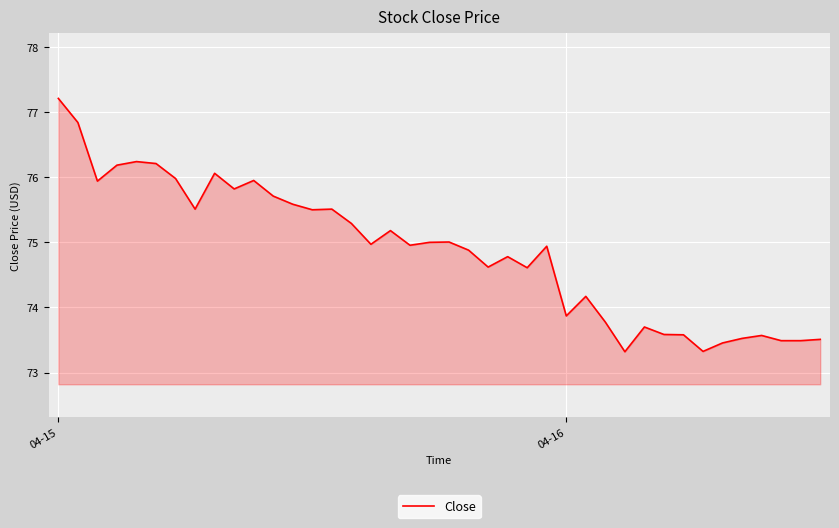

What is the minimum value shown in the chart?

73.3